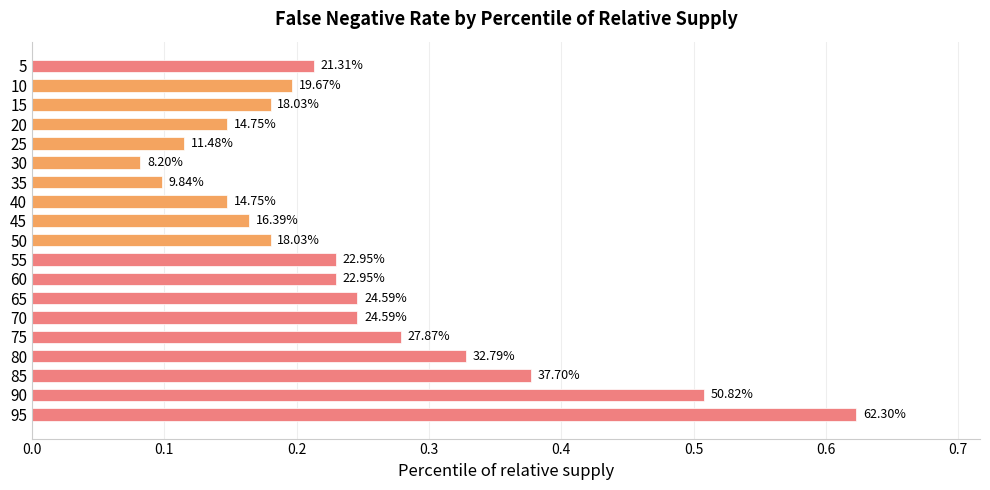

How many bars are there in total?

19